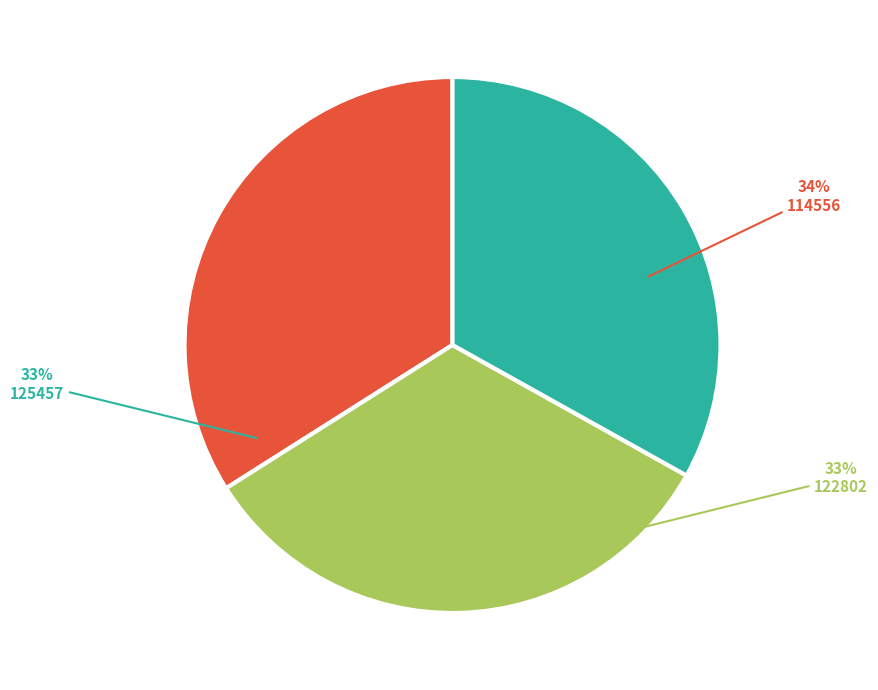

Count the number of slices in the pie.

3